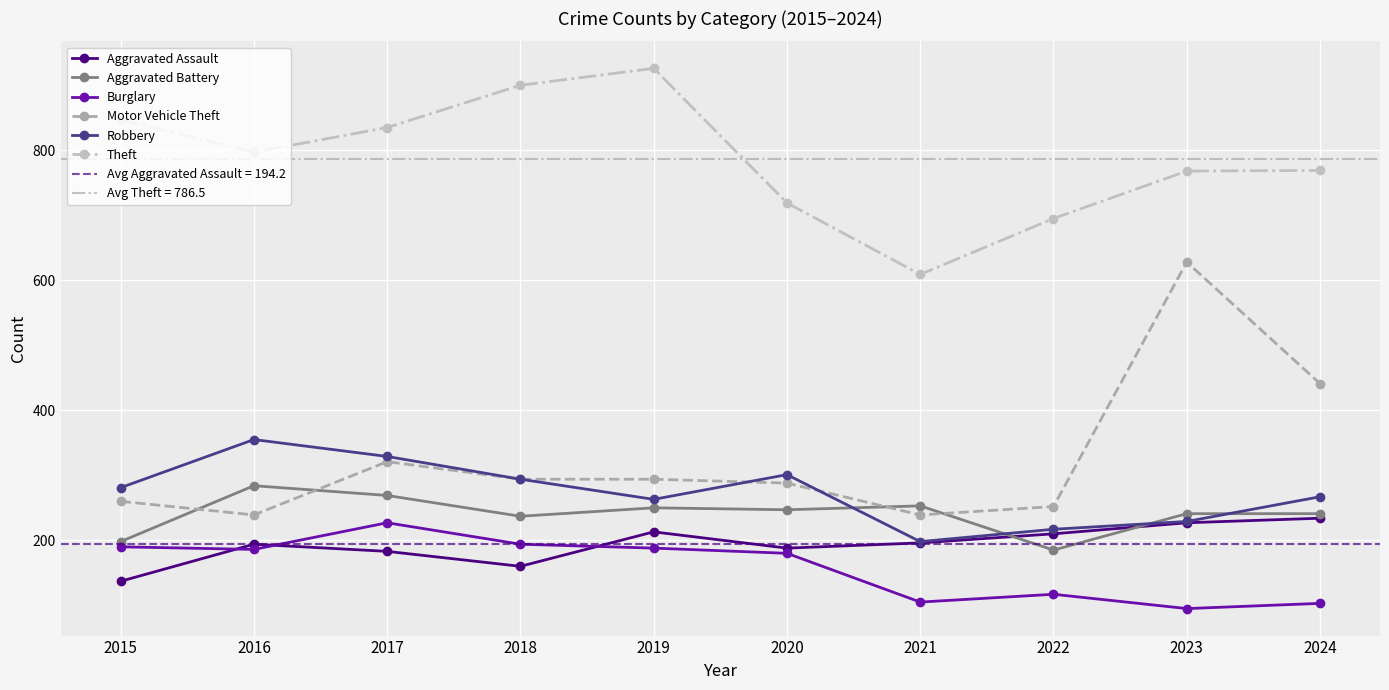

Reading right to left, extract all data points from this chart.

Aggravated Assault: 2024=234	2023=227	2022=210	2021=196	2020=188	2019=213	2018=160	2017=183	2016=194	2015=137
Aggravated Battery: 2024=241	2023=241	2022=185	2021=253	2020=247	2019=250	2018=237	2017=269	2016=284	2015=198
Burglary: 2024=103	2023=95	2022=117	2021=105	2020=180	2019=188	2018=194	2017=227	2016=186	2015=190
Motor Vehicle Theft: 2024=441	2023=628	2022=252	2021=239	2020=288	2019=294	2018=294	2017=321	2016=239	2015=260
Robbery: 2024=267	2023=229	2022=217	2021=198	2020=301	2019=263	2018=294	2017=329	2016=355	2015=281
Theft: 2024=769	2023=768	2022=695	2021=609	2020=719	2019=926	2018=900	2017=835	2016=797	2015=847